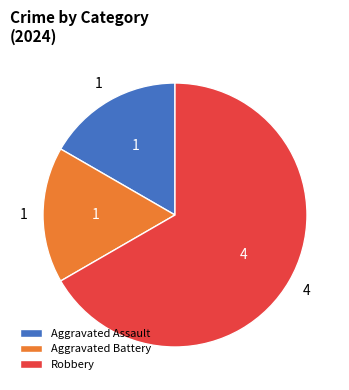

Combined, do Robbery and Aggravated Battery account for over 50%?

Yes